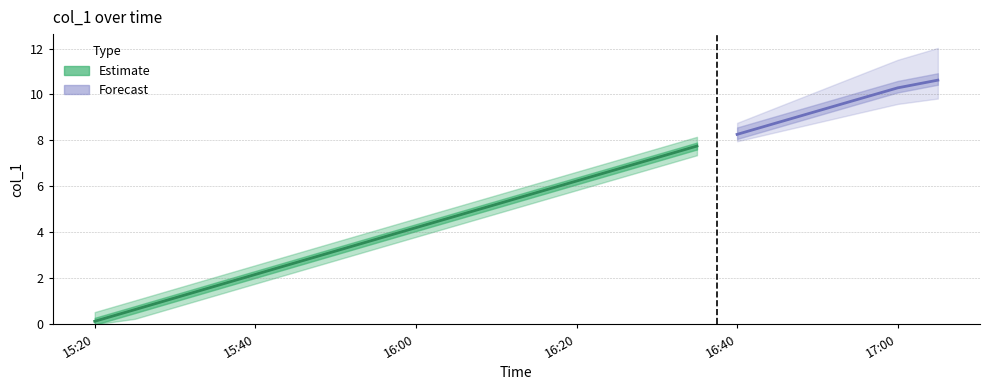

What is the difference between the values at 18 and 1?

8.6